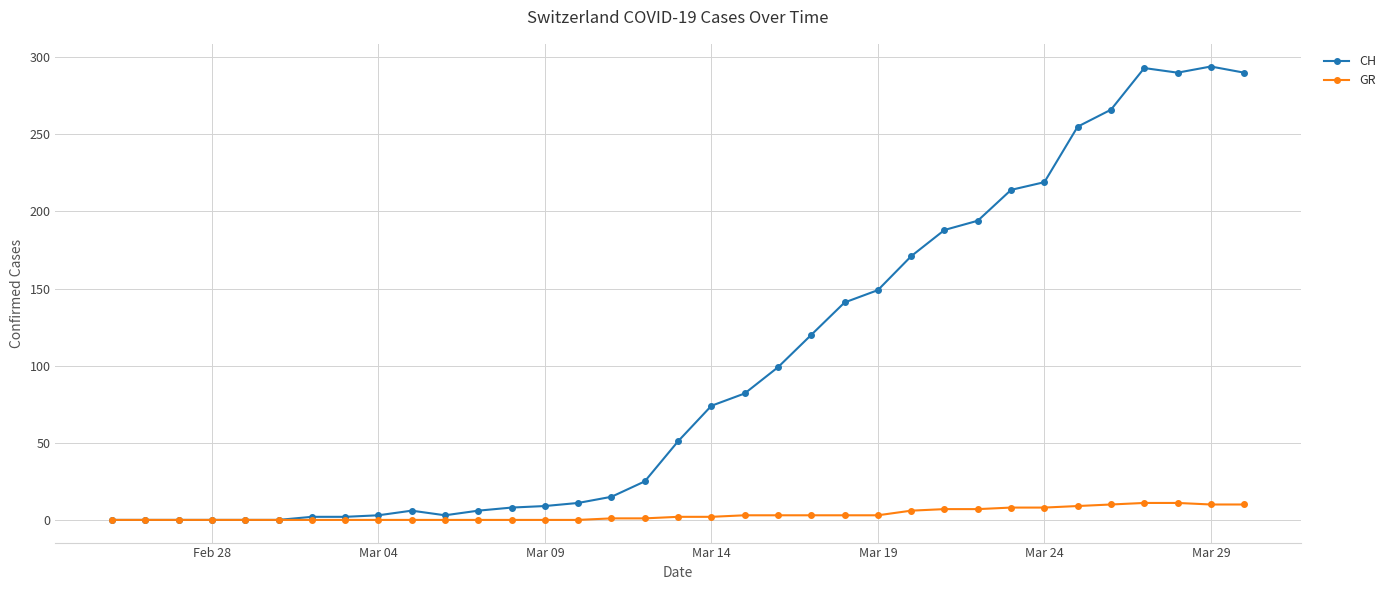

Rank the series by their maximum value, from lowest to highest.

GR, CH